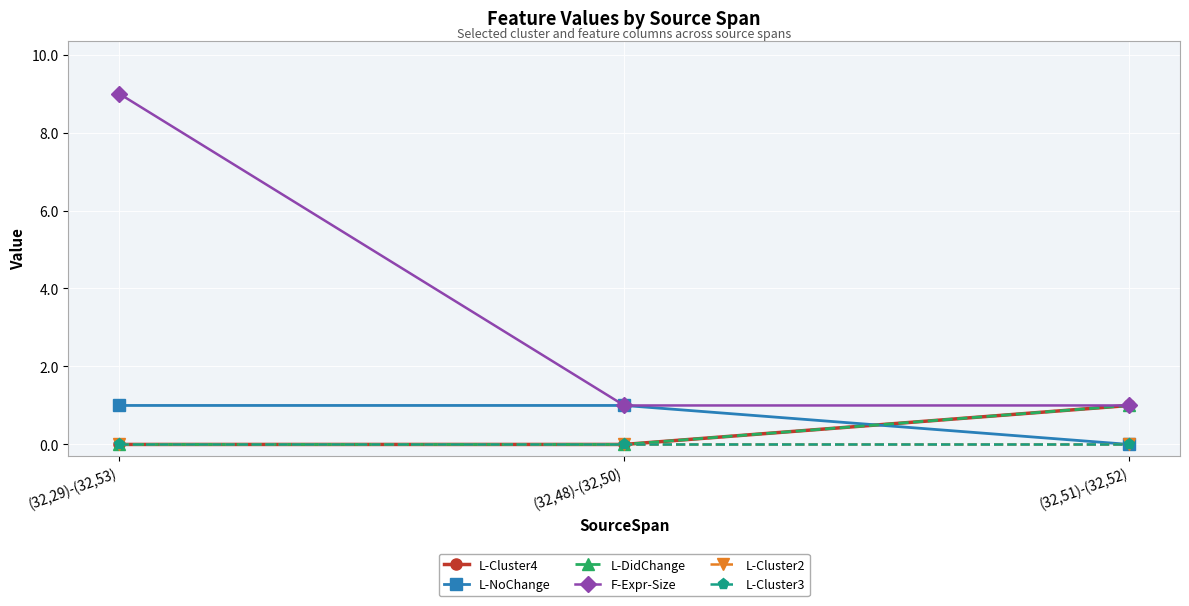

Which series has the widest spread of values?

F-Expr-Size